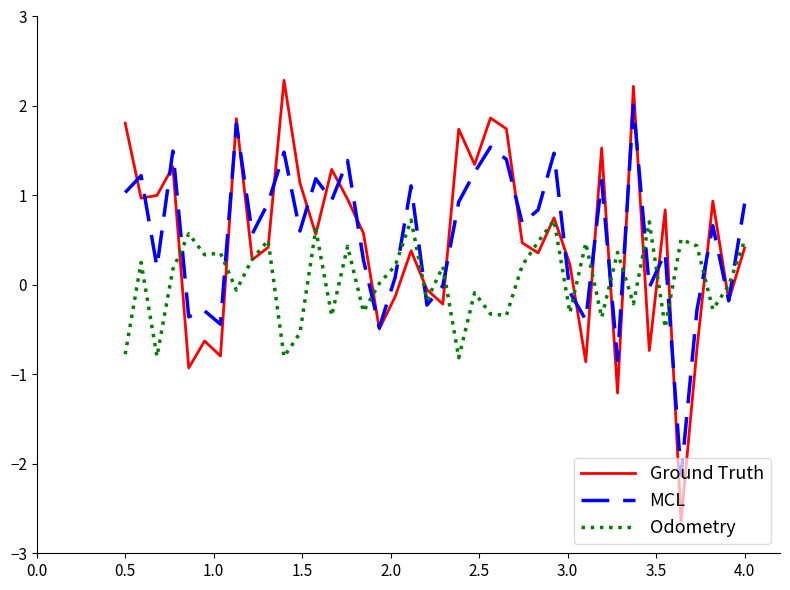

Rank the series by their maximum value, from highest to lowest.

Ground Truth, MCL, Odometry